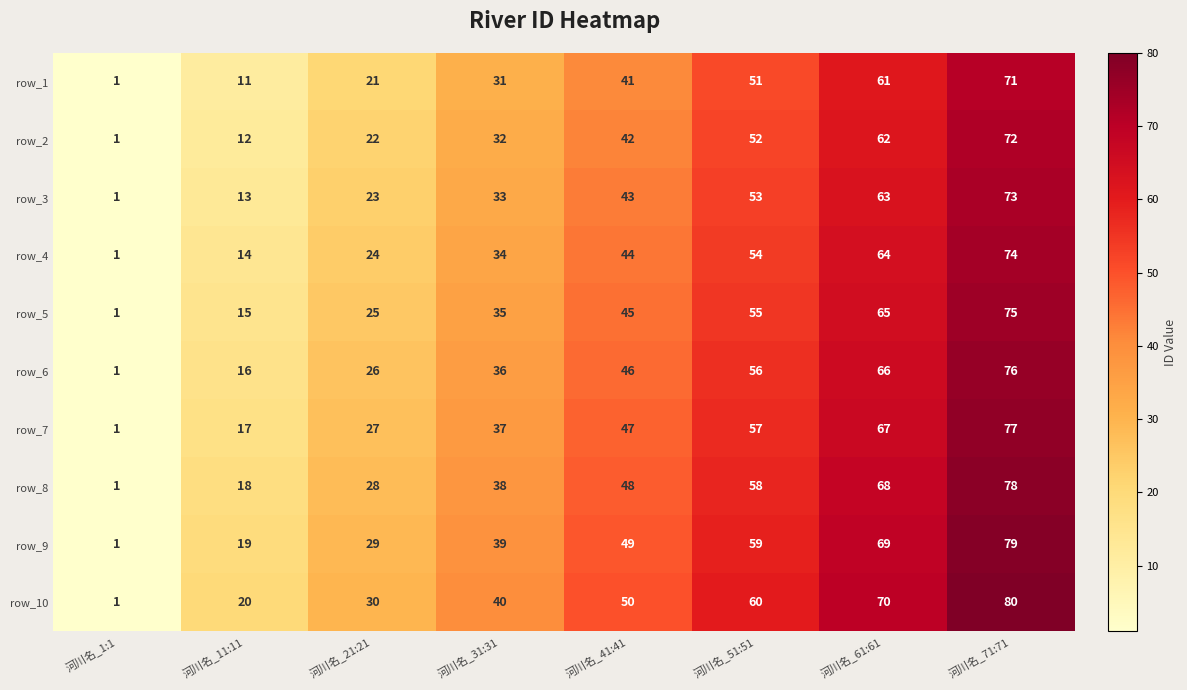

Which series has the largest total across all categories?

row_10